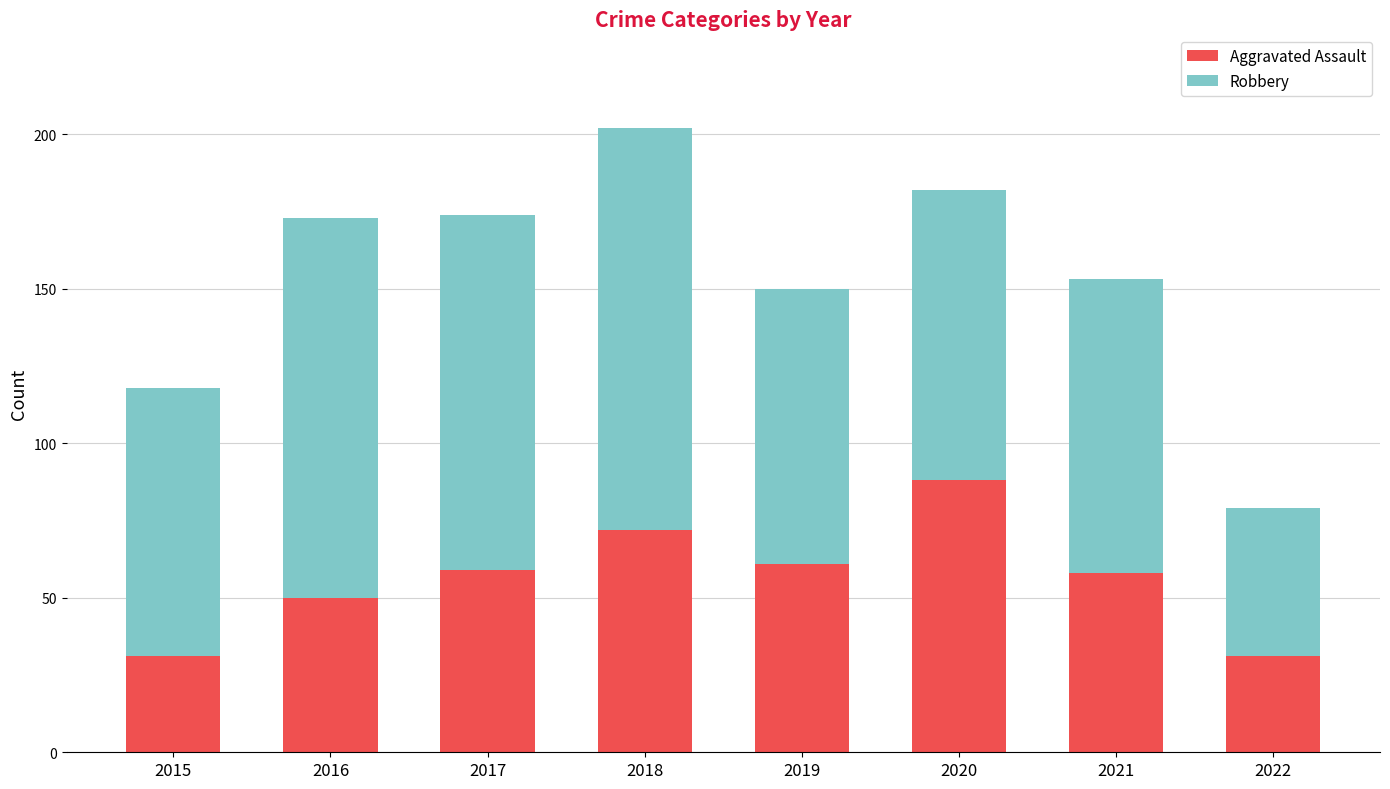

How many distinct data groups are displayed?

2